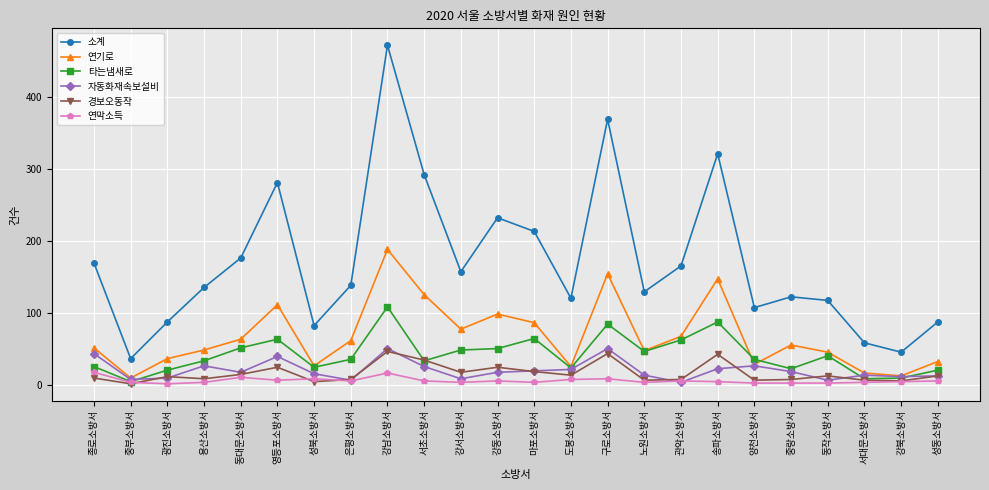

Where is the first local minimum for 경보오동작?

중부소방서